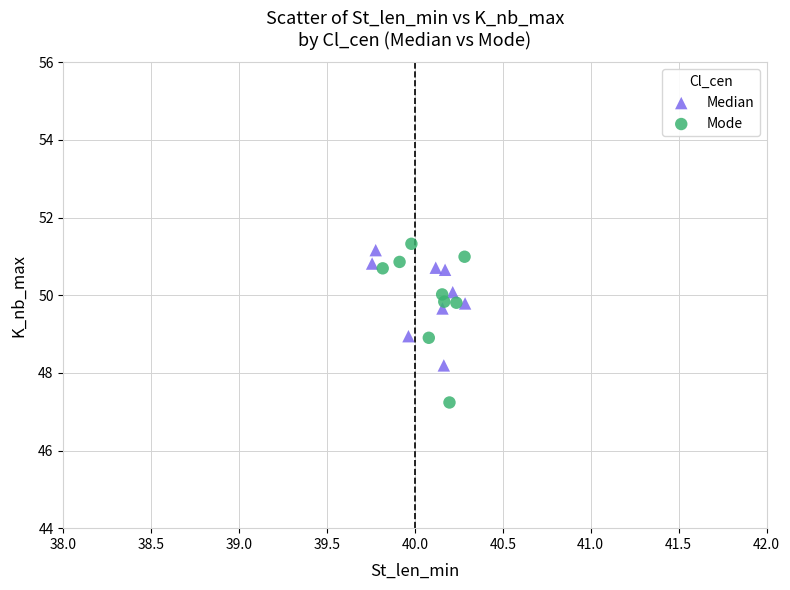

What are all the series names shown in the legend?

Median, Mode